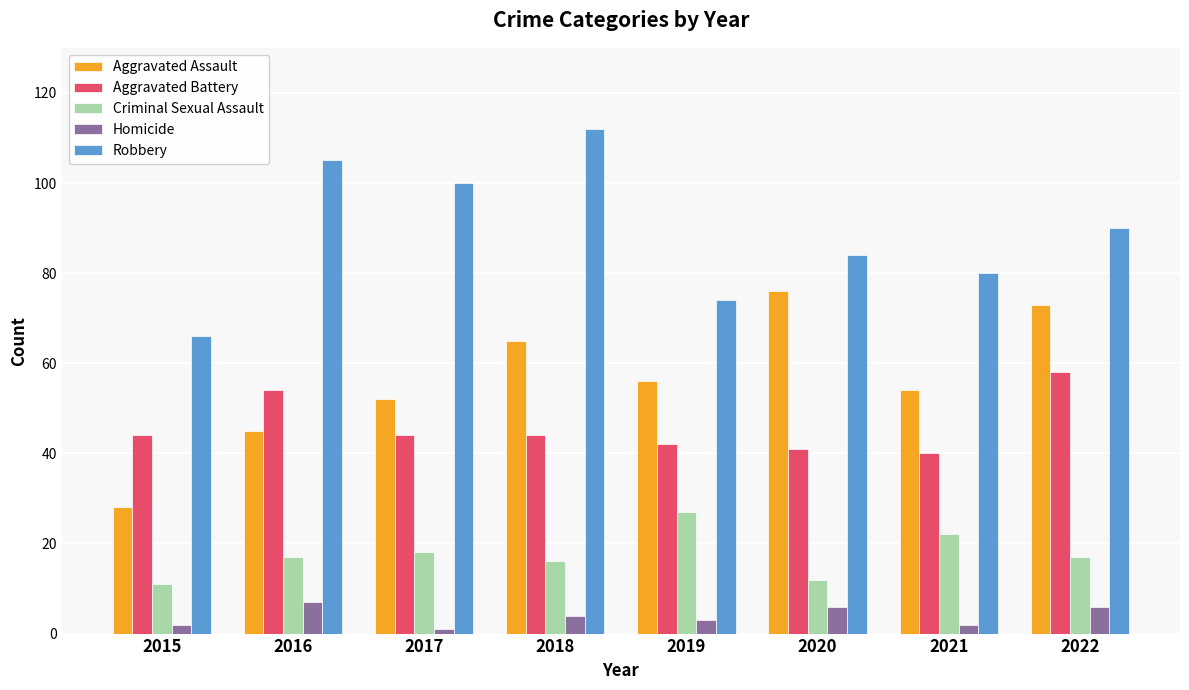

What is the sum of all Robbery values?

711